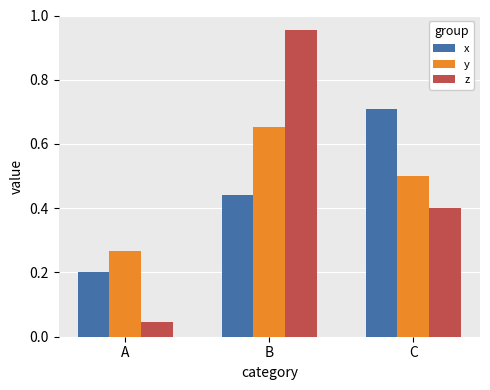

Count the number of categories in the chart.

3